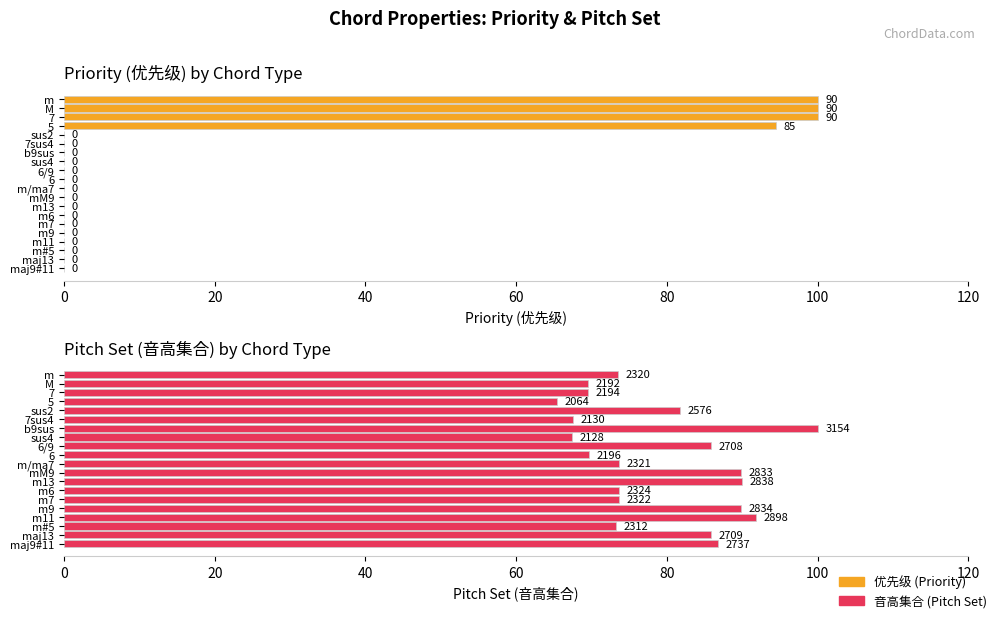

Rank the series at sus4 from lowest to highest value.

优先级, 音高集合